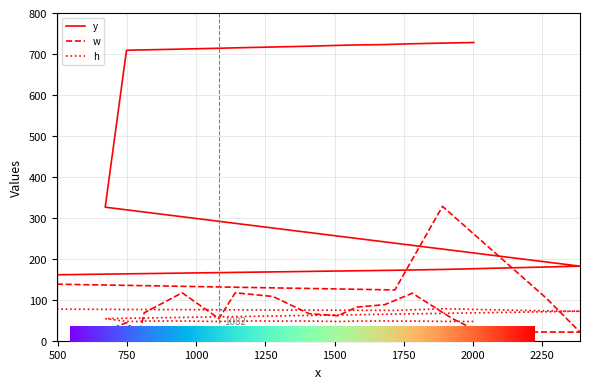

True or false: h has more than 1 interior local peaks.

False